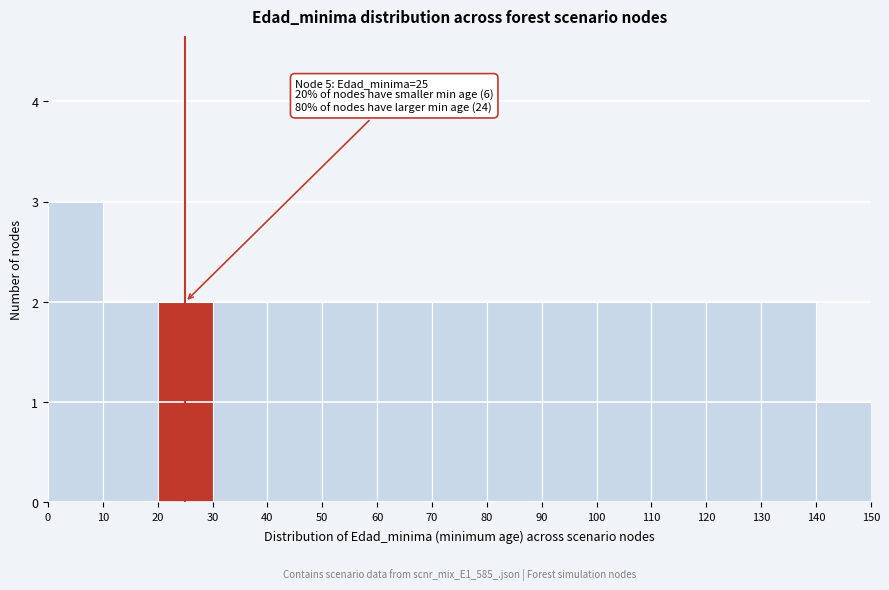

Over which range of the x-axis is the bar tallest?

0 to 10